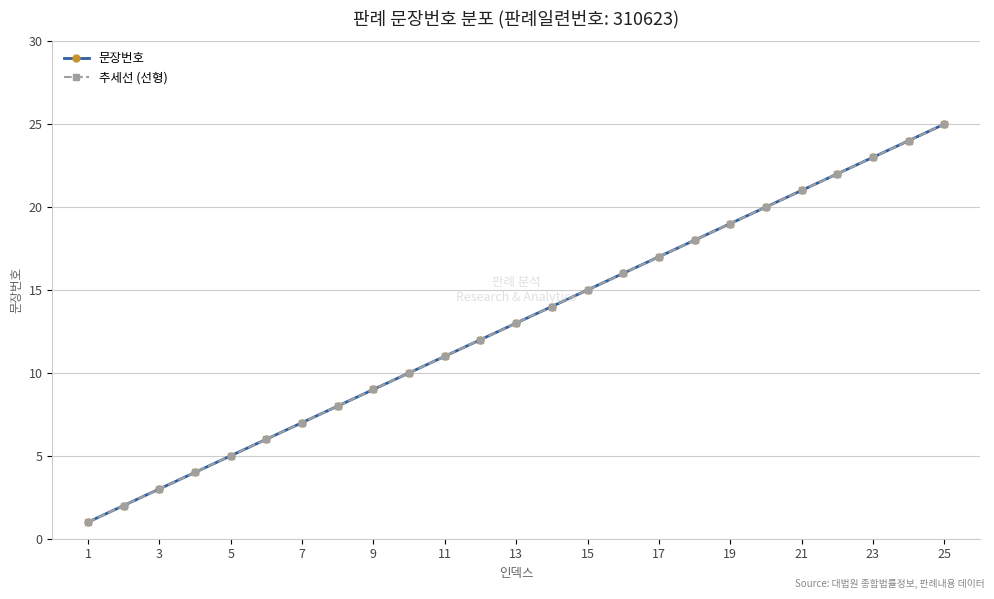

Is this an area chart (filled region under the line)?

No